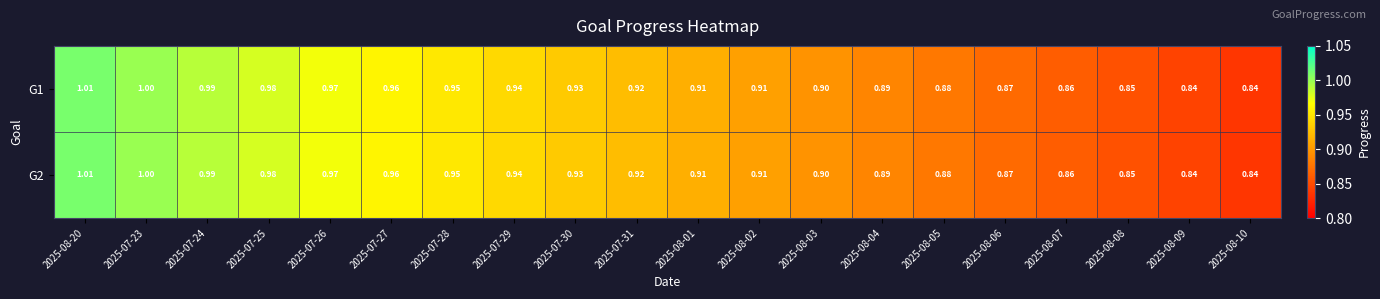

Is the value of G1 at 2025-07-23 greater than the value of G2 at 2025-08-01?

Yes